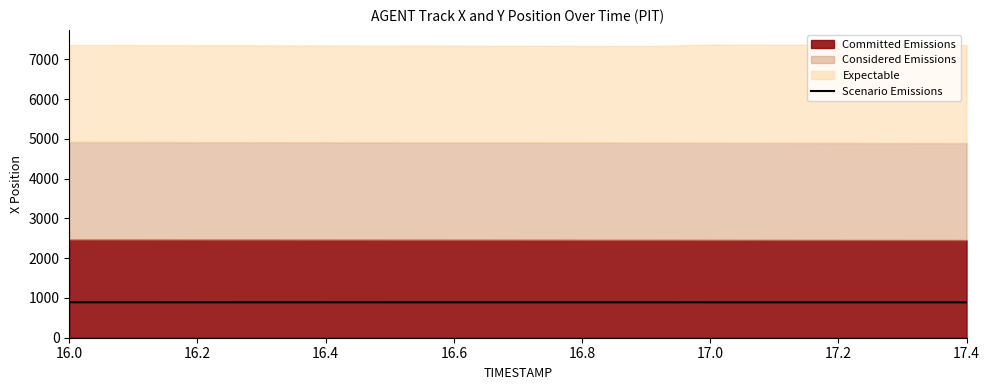

Which category has the highest value across all series?

16.0